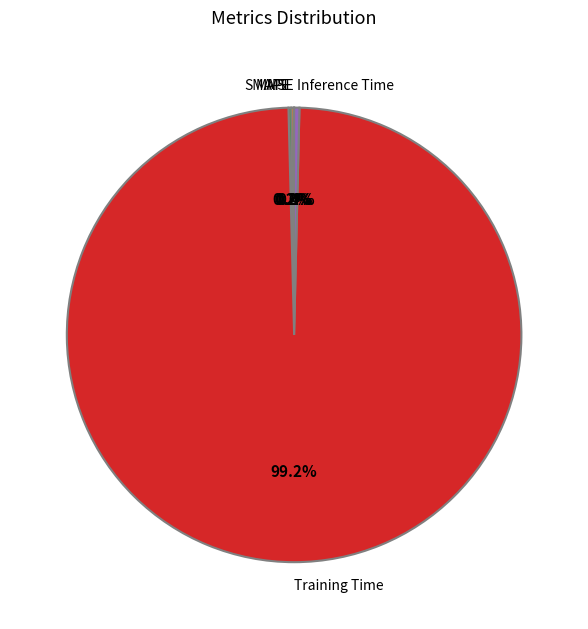

To the nearest percent, what is the average slice percentage?

20%